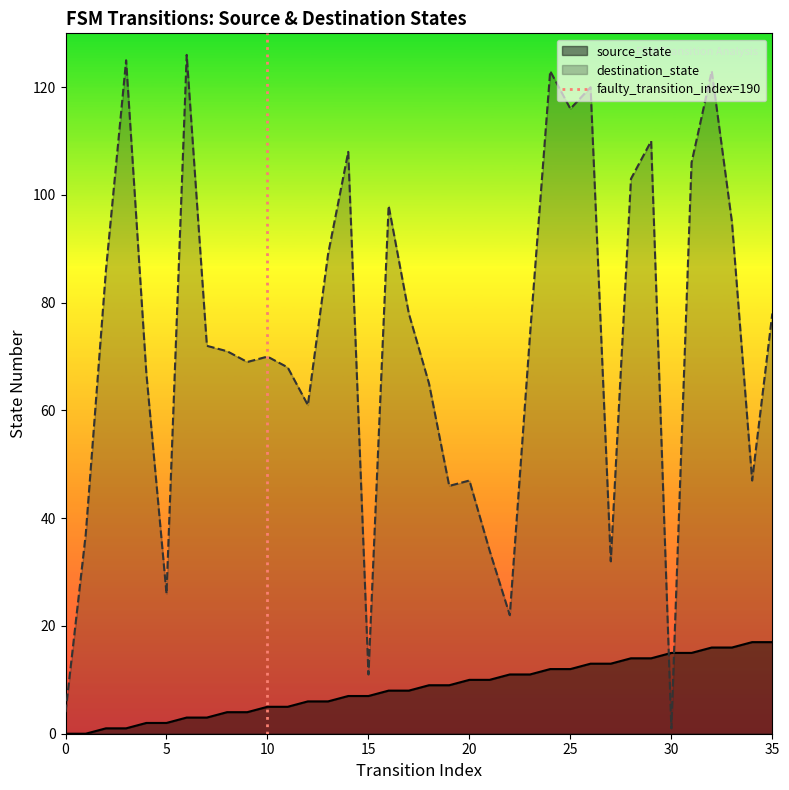

The source_state series shows 26 at 35. True or false?

False